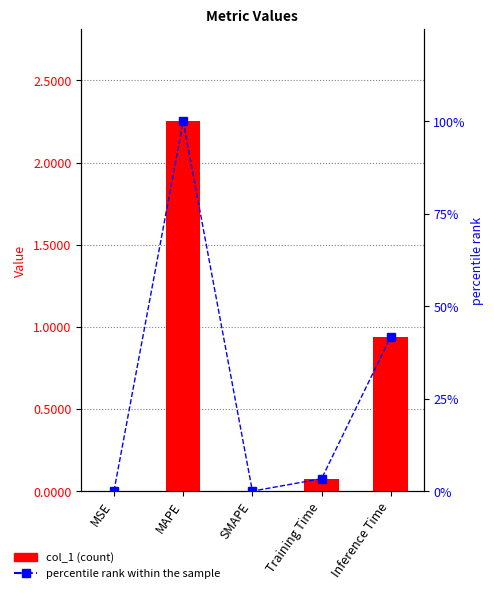

Which has a higher value, SMAPE or MAPE?

MAPE